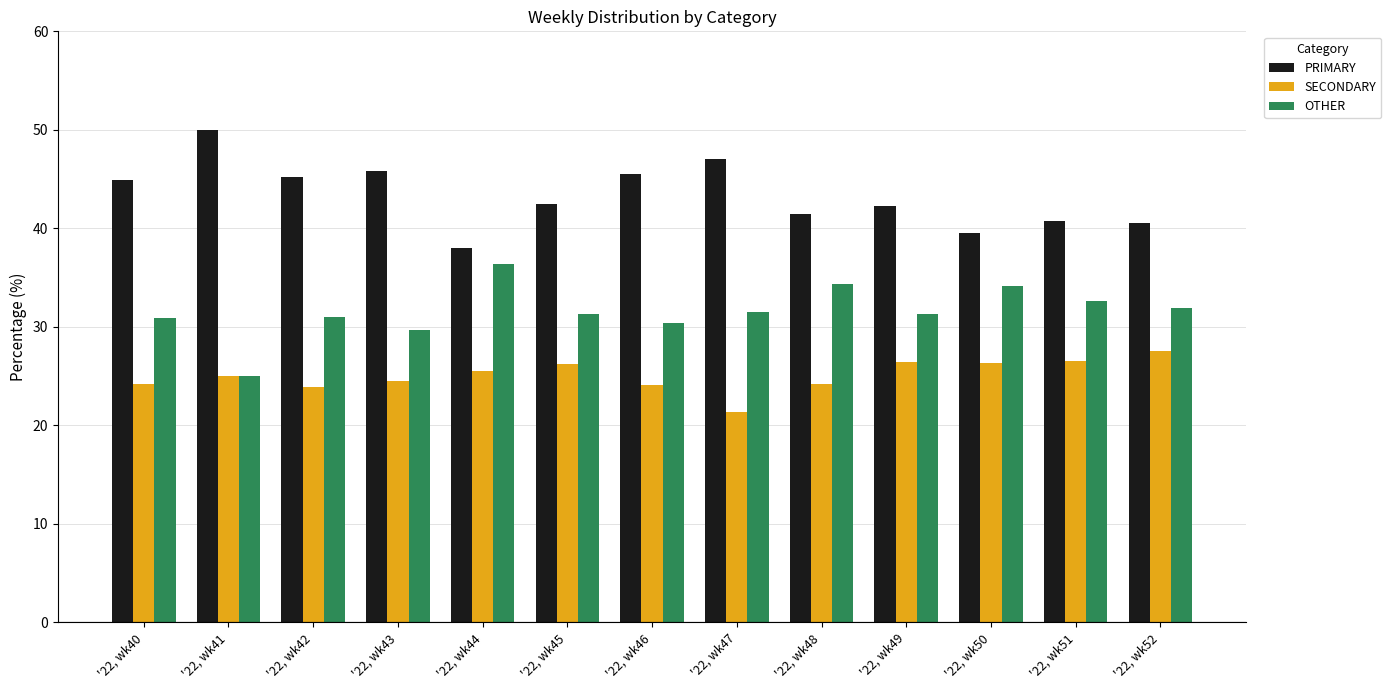

Count the number of categories in the chart.

13